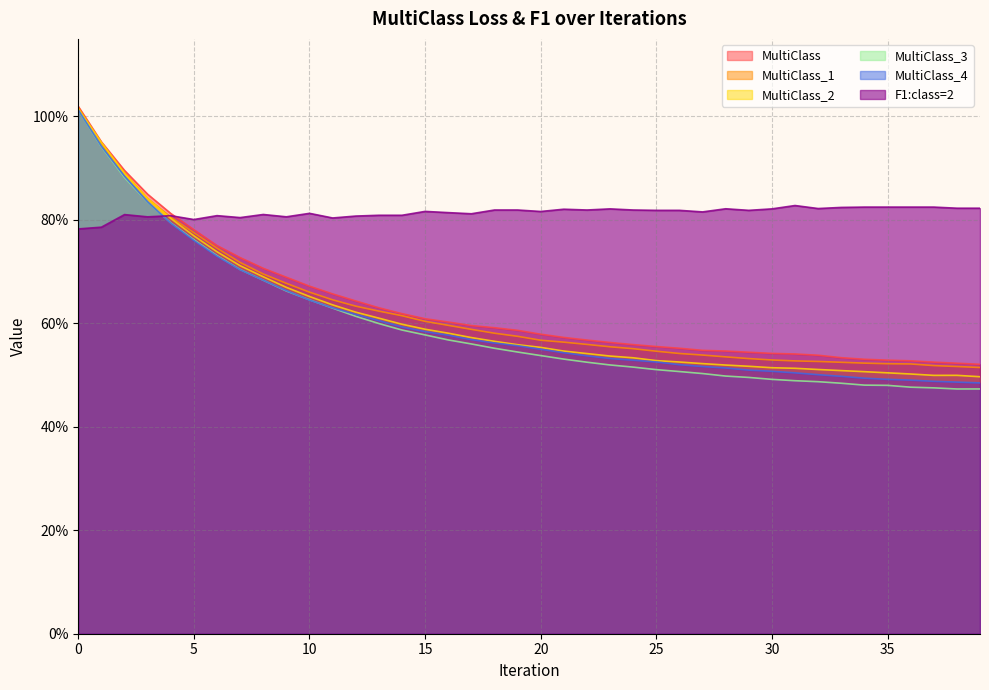

What is the maximum value for F1:class=2?

0.8